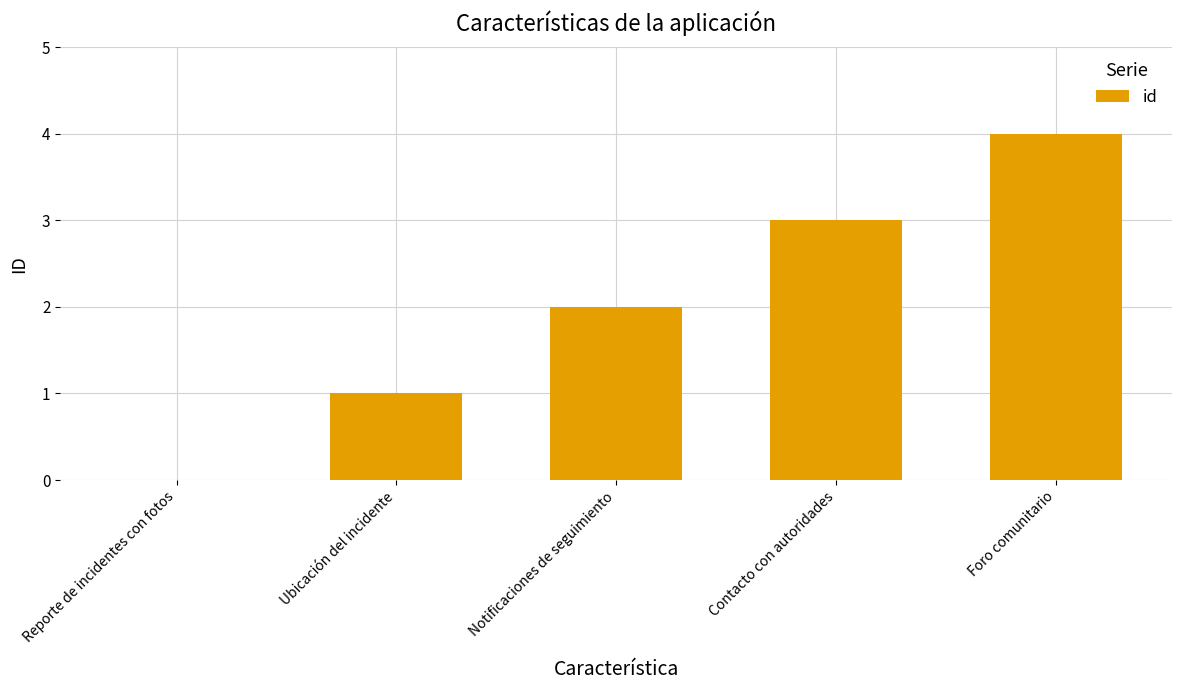

Read the value at Contacto con autoridades.

3